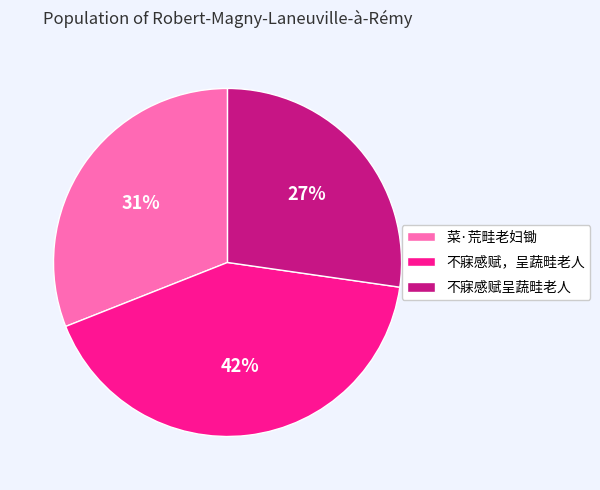

To the nearest percent, what portion does 不寐感赋，呈蔬畦老人 represent?

42%